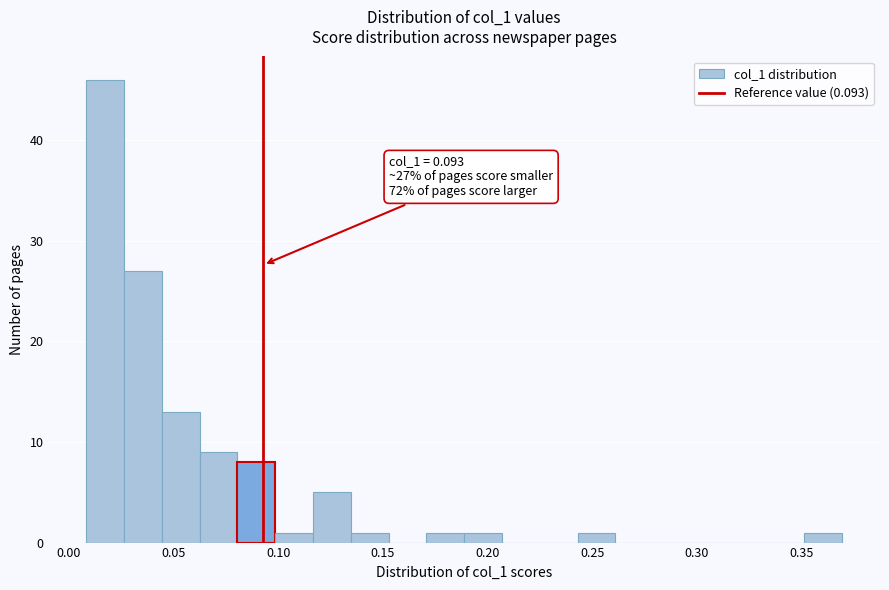

Read against the x-axis, roughly where is the centre of the tallest bar?

0.015